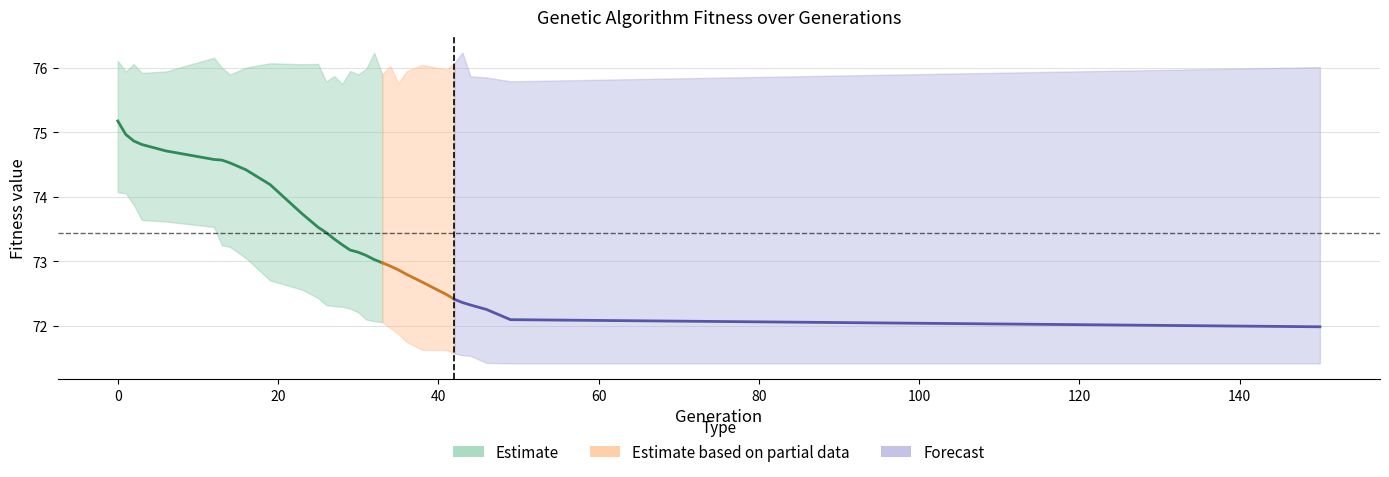

Reading left to right, list all the values displayed in this chart.

avg: 0=75.2	1=75.0	2=74.9	3=74.8	6=74.7	12=74.6	13=74.6	14=74.5	16=74.4	19=74.2	23=73.7	25=73.5	26=73.4	27=73.3	28=73.3	29=73.2	30=73.1	31=73.1	32=73.0	33=73.0	34=72.9	35=72.9	36=72.8	38=72.7	41=72.5	42=72.4	43=72.4	44=72.3	46=72.3	49=72.1	150=72.0
min: 0=74.1	1=74.1	2=73.9	3=73.6	6=73.6	12=73.5	13=73.2	14=73.2	16=73.1	19=72.7	23=72.6	25=72.4	26=72.3	27=72.3	28=72.3	29=72.3	30=72.2	31=72.1	32=72.1	33=72.1	34=72.0	35=71.9	36=71.8	38=71.6	41=71.6	42=71.6	43=71.5	44=71.5	46=71.4	49=71.4	150=71.4
max: 0=76.1	1=75.9	2=76.1	3=75.9	6=75.9	12=76.2	13=76.0	14=75.9	16=76.0	19=76.1	23=76.1	25=76.1	26=75.8	27=75.9	28=75.8	29=76.0	30=75.9	31=76.0	32=76.2	33=75.9	34=76.0	35=75.8	36=75.9	38=76.0	41=76.0	42=76.1	43=76.2	44=75.9	46=75.9	49=75.8	150=76.0
std: 0=0.3	1=0.4	2=0.4	3=0.4	6=0.4	12=0.5	13=0.5	14=0.5	16=0.5	19=0.6	23=0.7	25=0.8	26=0.8	27=0.8	28=0.8	29=0.9	30=0.9	31=0.9	32=0.9	33=0.9	34=1.0	35=1.0	36=1.0	38=1.1	41=1.2	42=1.2	43=1.2	44=1.2	46=1.2	49=1.3	150=1.4